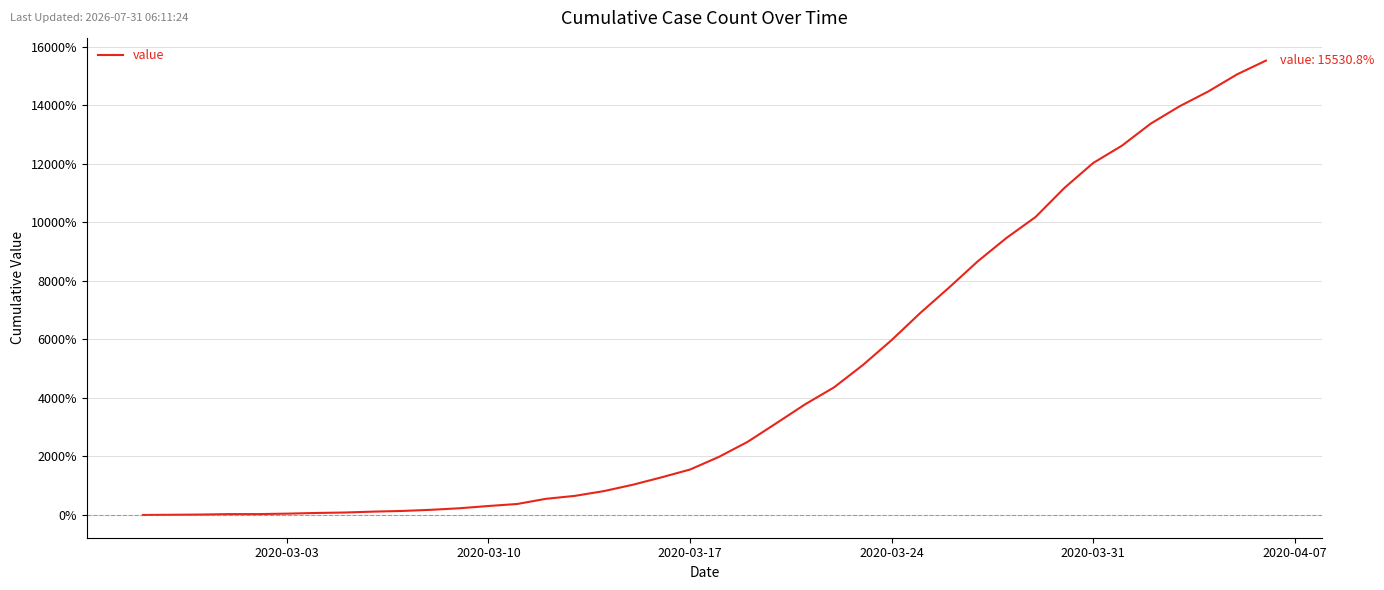

What is the value of the 27th point from the left?

5976.9